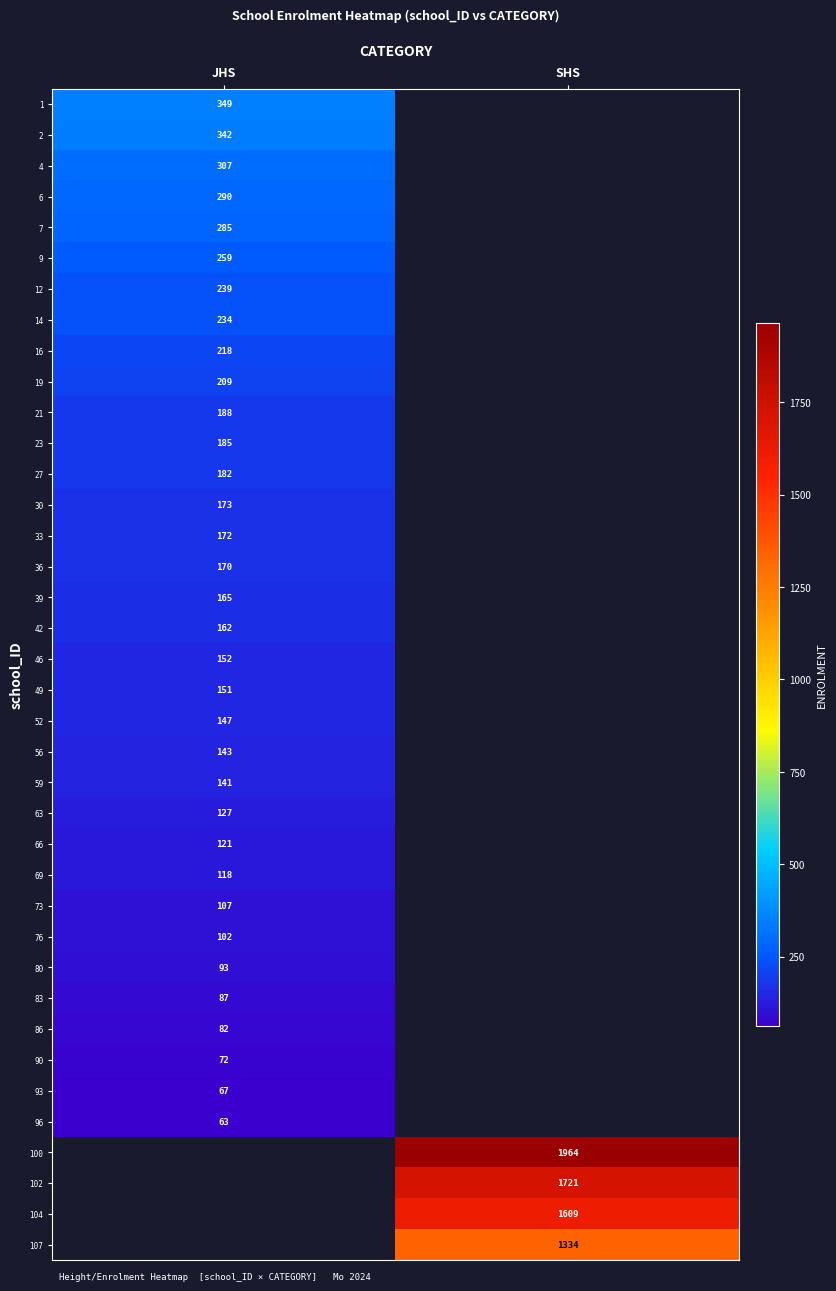

Count the number of categories in the chart.

2